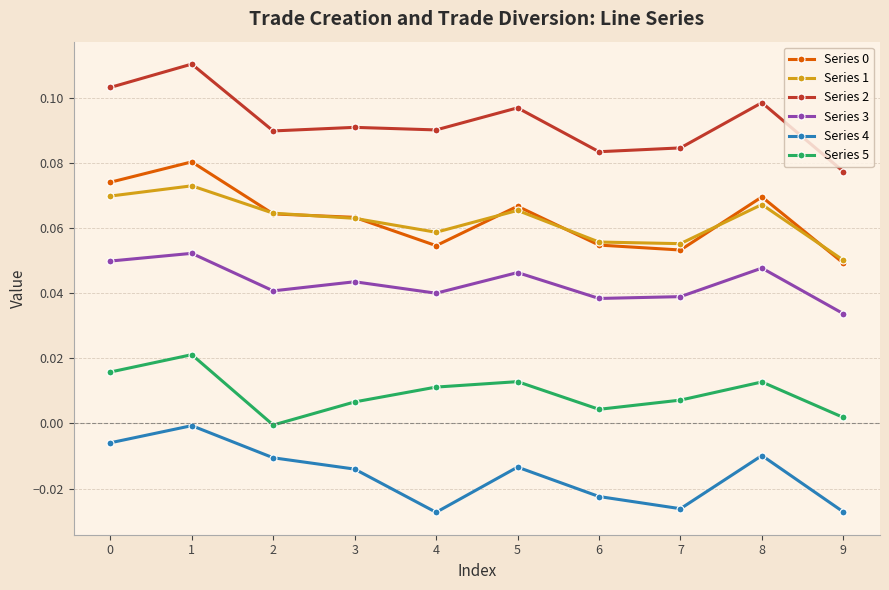

Where is Series 3 nearest to the value 0?

9